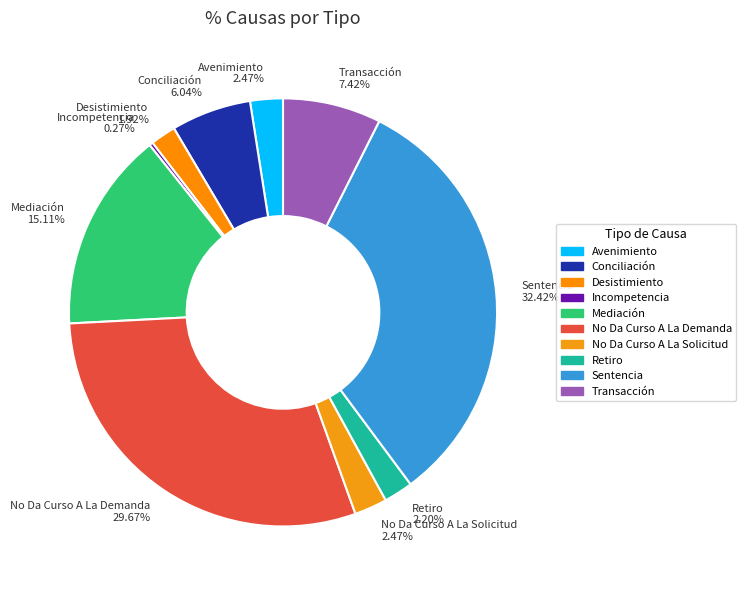

True or false: Retiro accounts for 2% of the total.

True